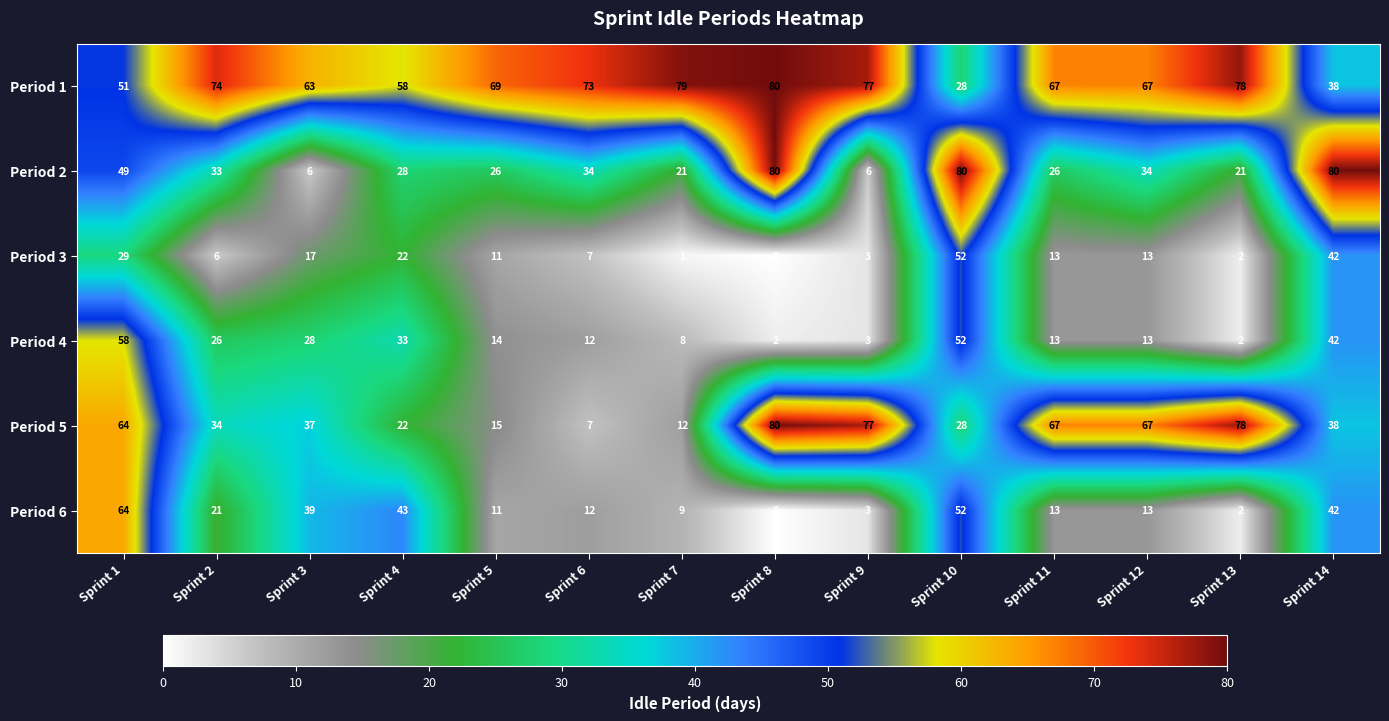

What is the spread (max minus min) of values at Sprint 11?

54